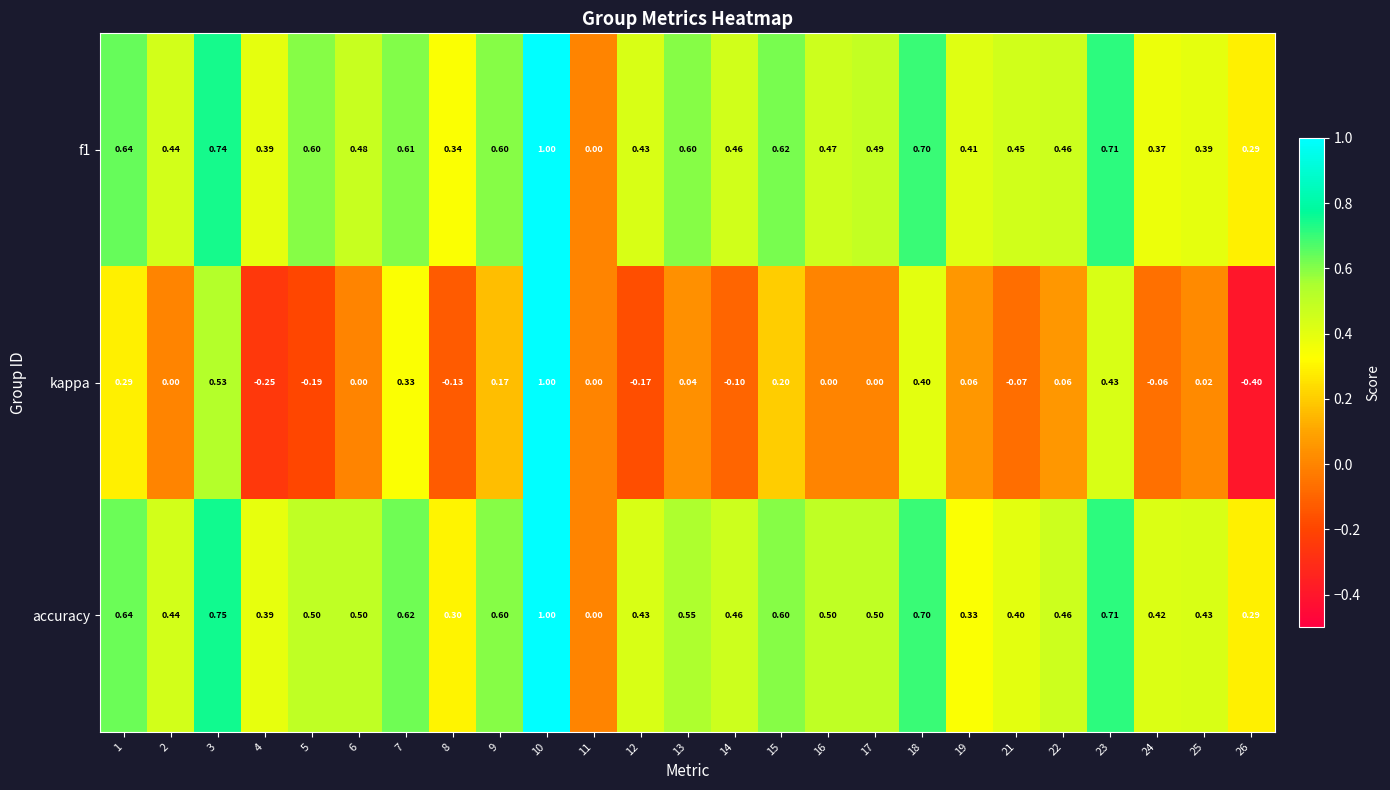

Is the value of kappa at 8 greater than the value of accuracy at 13?

No